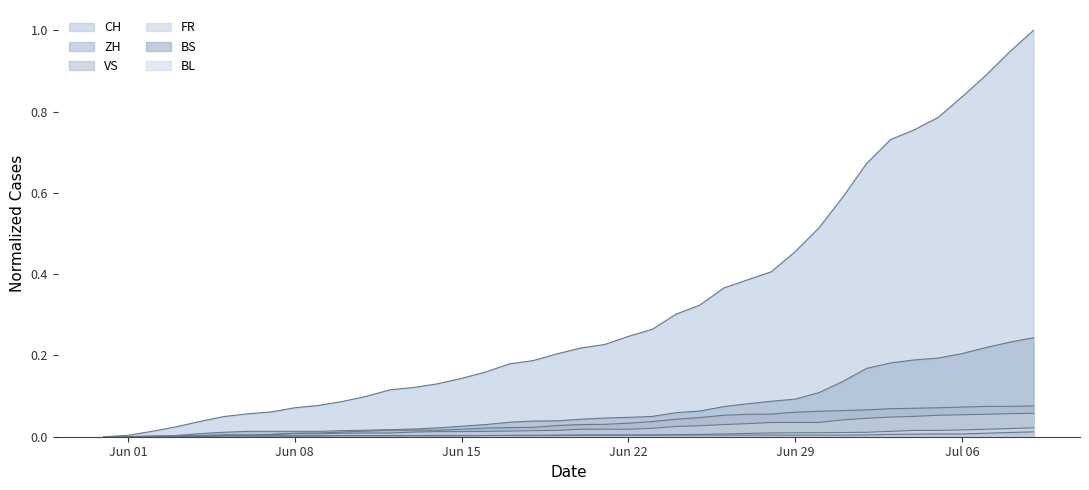

How many lines are shown in the chart?

6